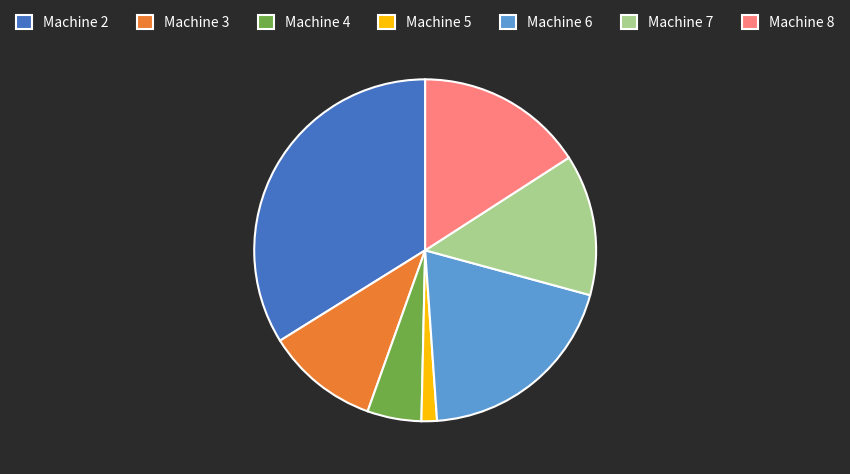

Count the number of slices in the pie.

7